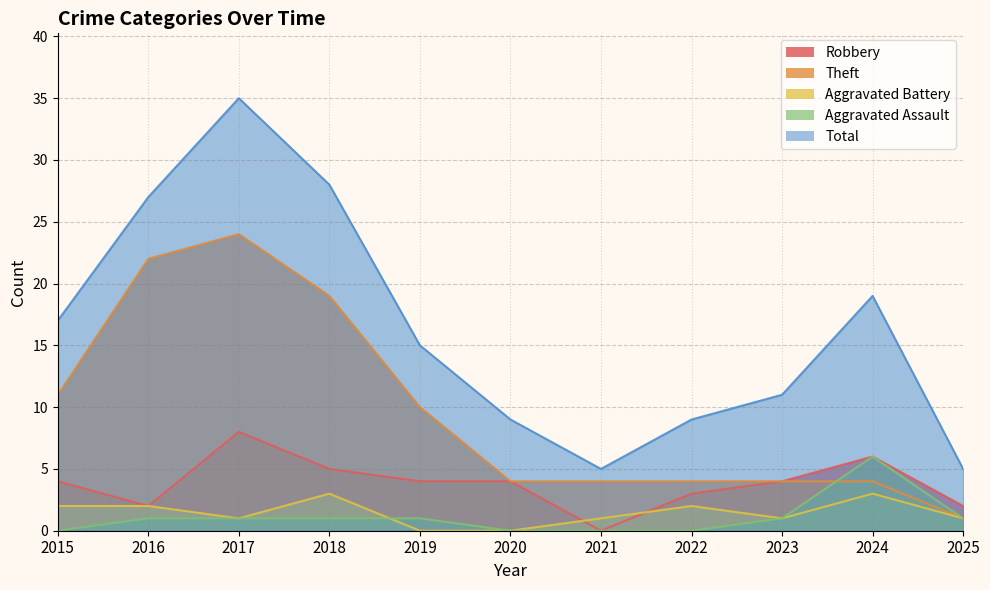

List the series in order of their peak value, lowest first.

Aggravated Battery, Aggravated Assault, Robbery, Theft, Total